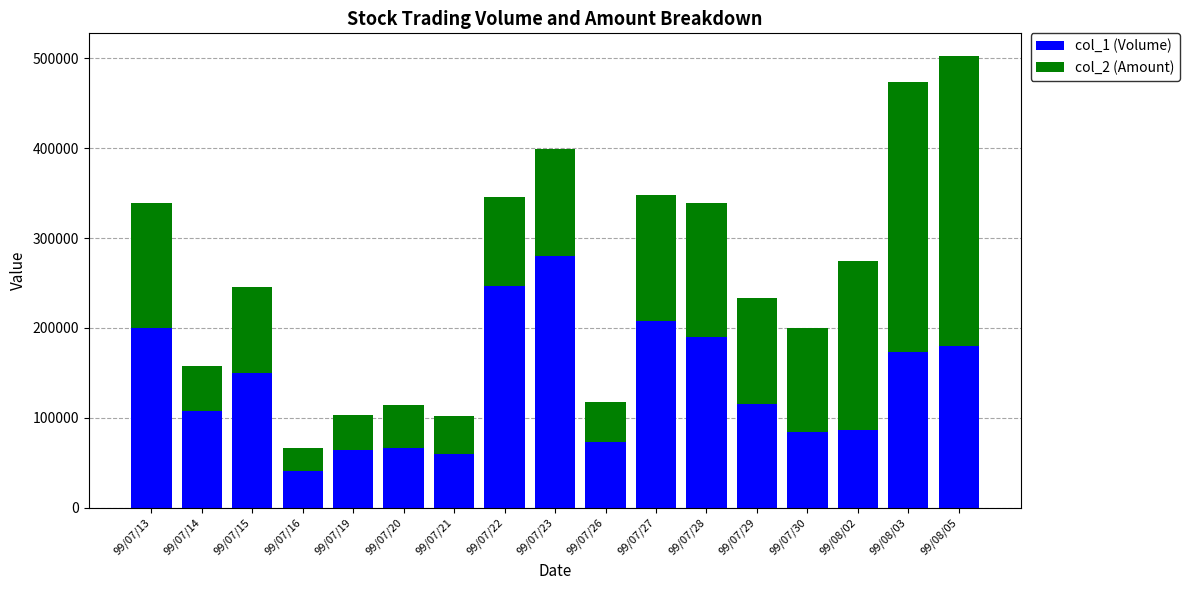

What is the value of the col_1 (Volume) bar at the 17th from the left?

180000